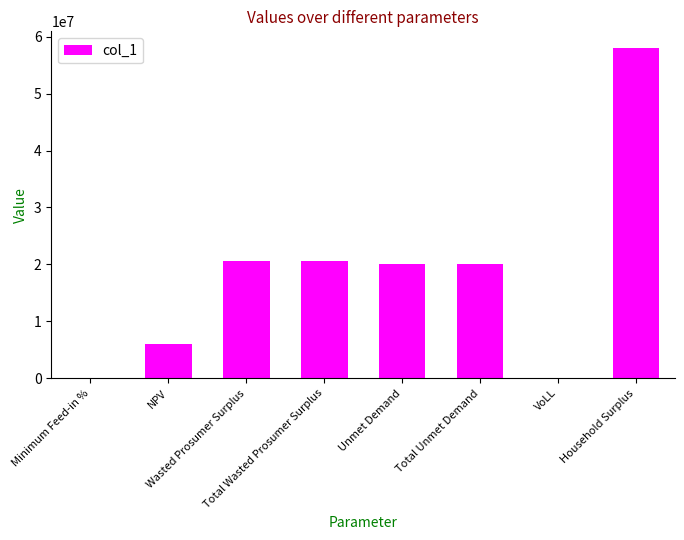

What is the maximum value shown in the chart?

58039522.2